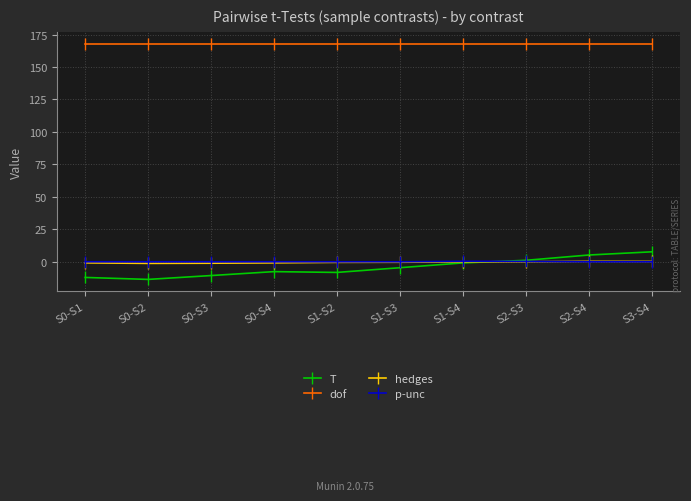

How many series are shown in this chart?

4